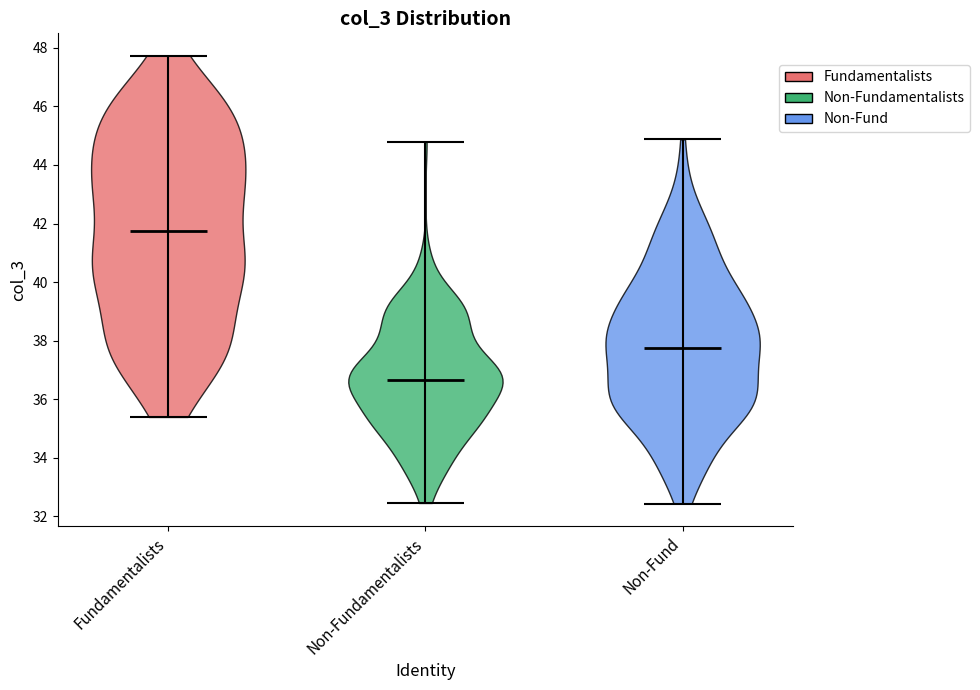

Which violin has the lowest median line?

Non-Fundamentalists